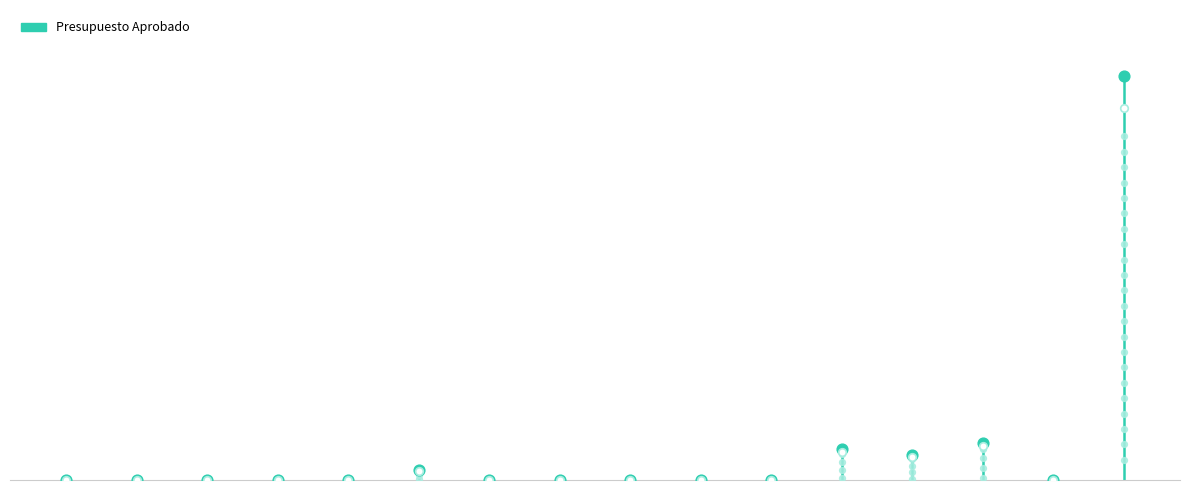

Which has a higher value, INFRAESTRUCTURA ACADEMICA or GASTOS INDIRECTOS?

INFRAESTRUCTURA ACADEMICA